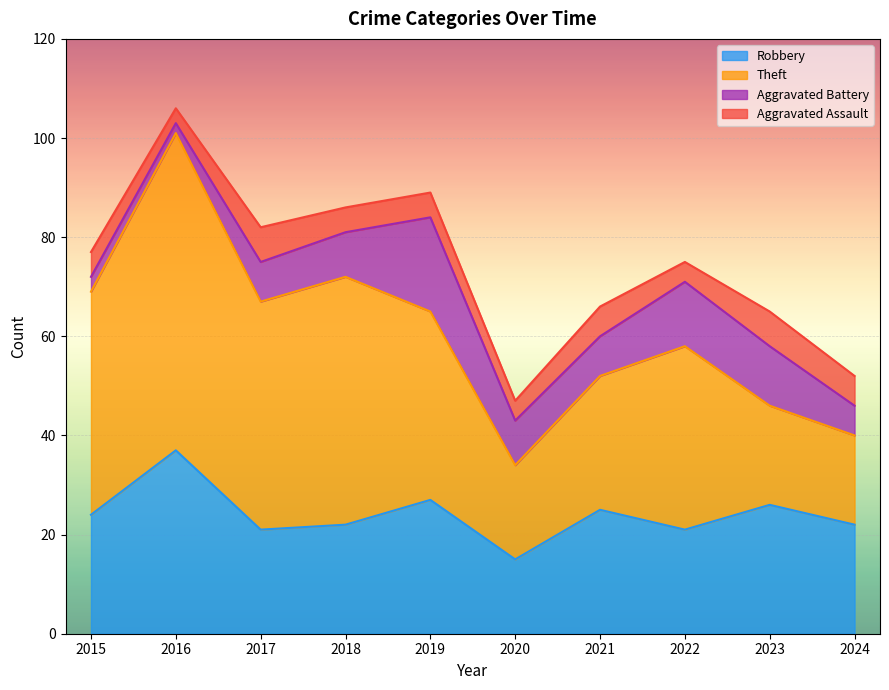

What is the difference between the highest and lowest values at 2018?

45